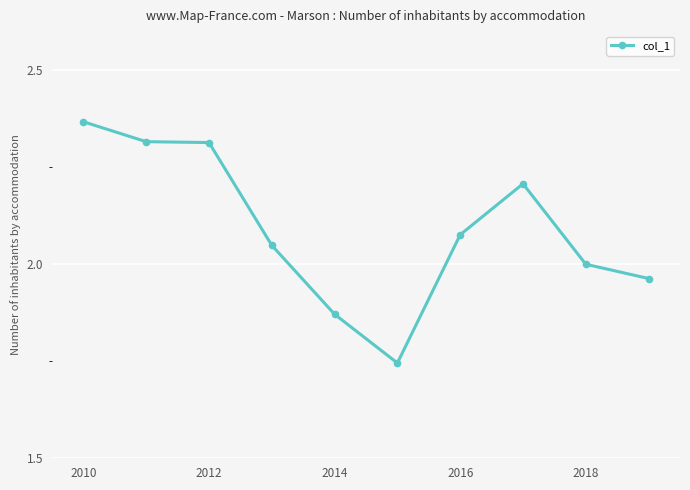

True or false: the data has more than 0 interior local peaks.

True